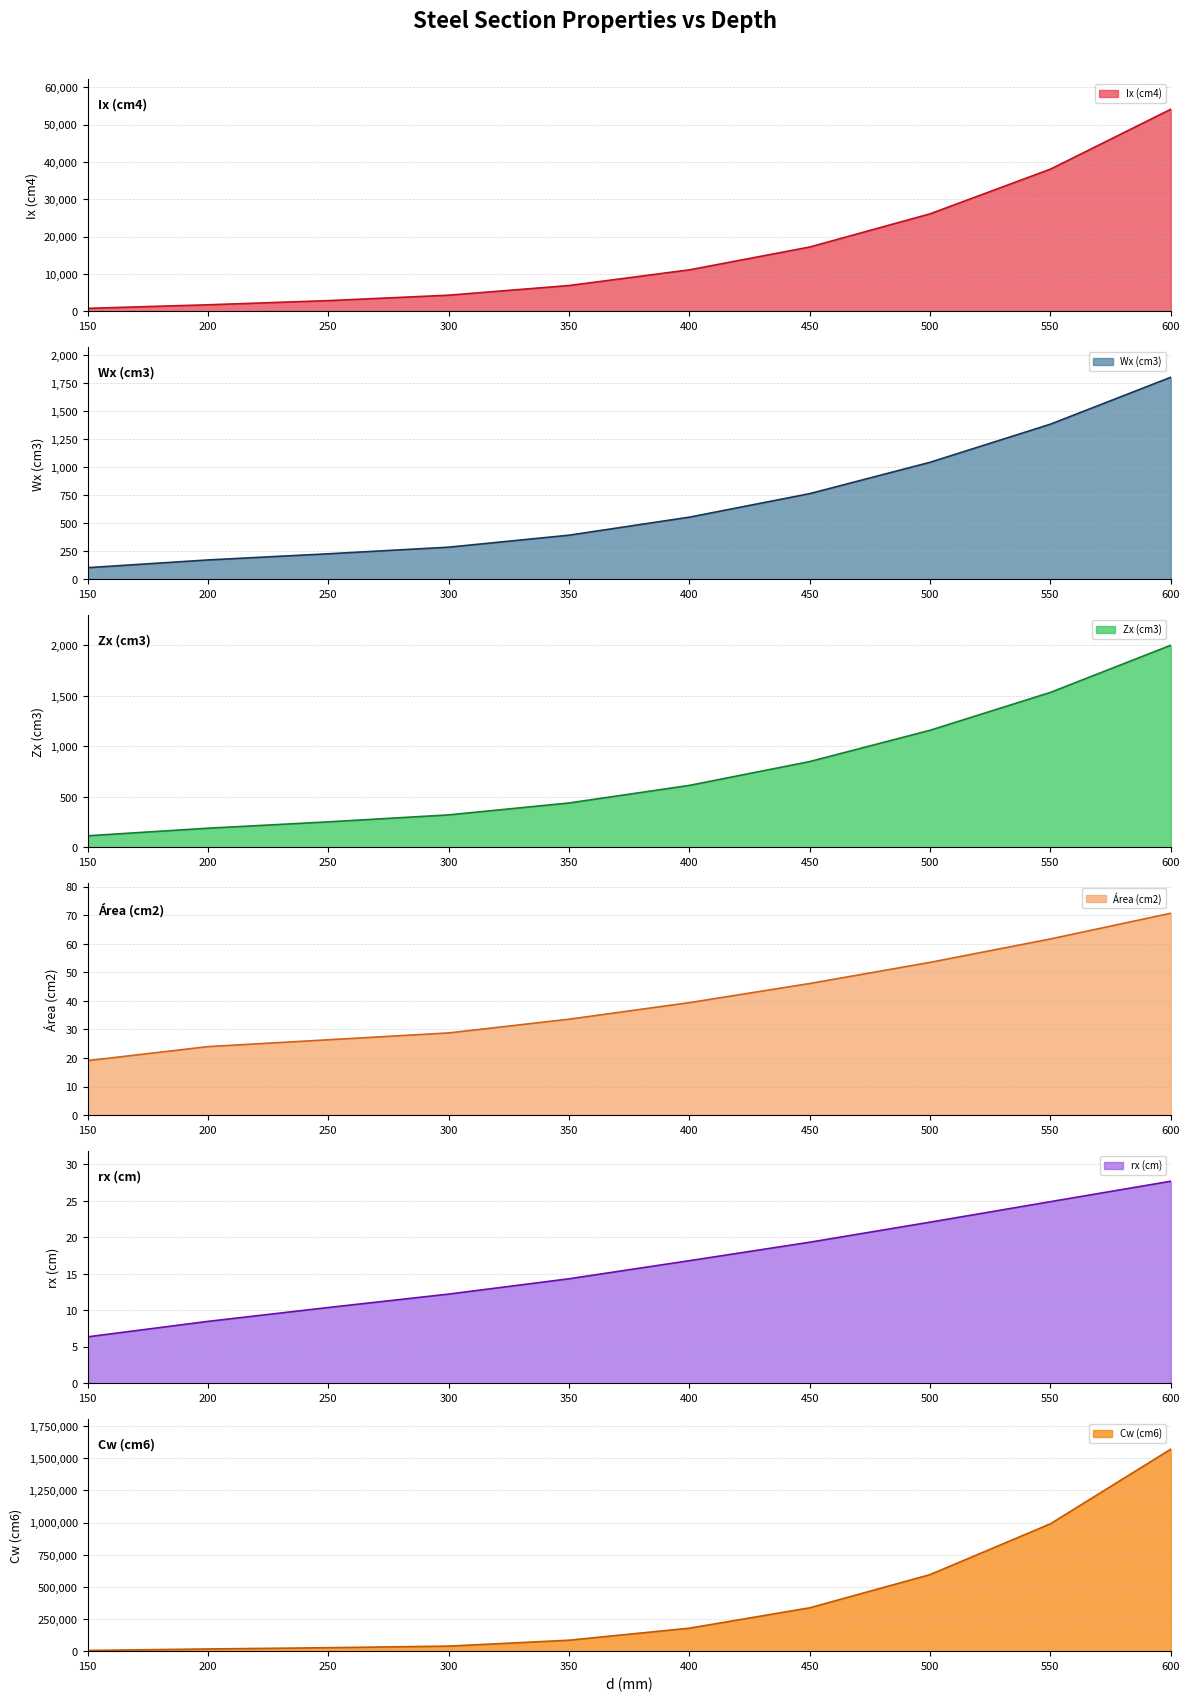

True or false: rx (cm) and Cw (cm6) intersect in this chart.

False